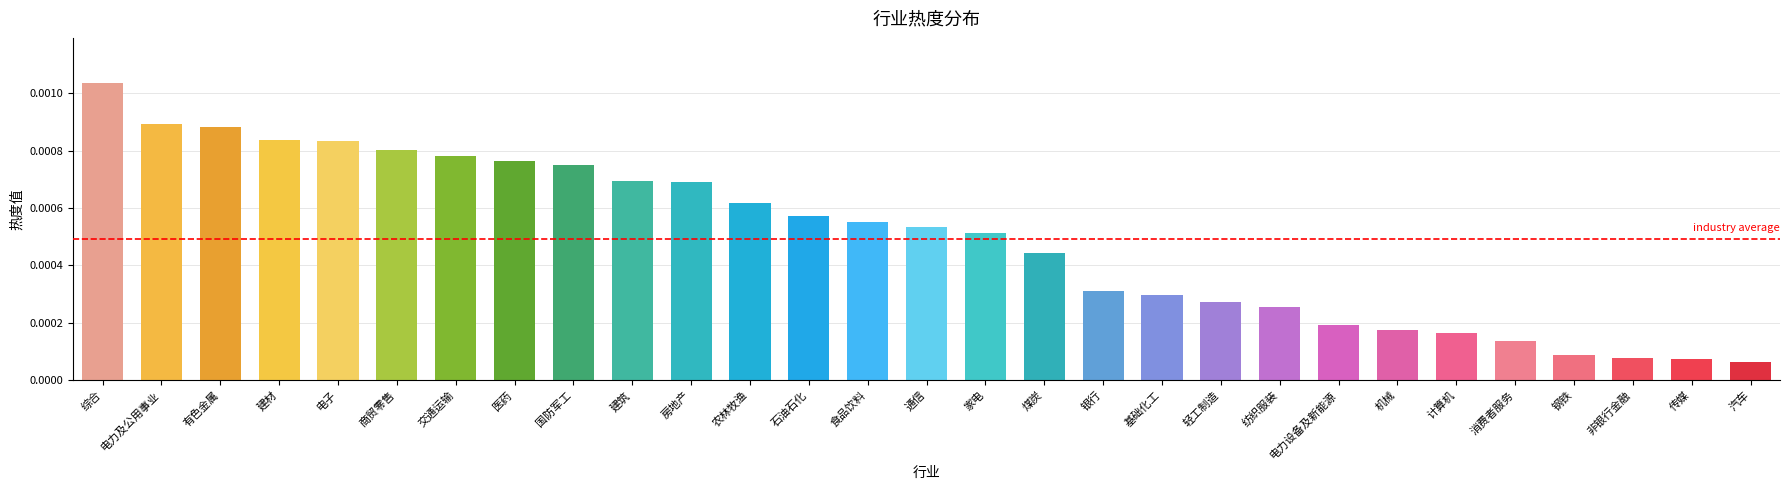

What position from the right is 煤炭?

13